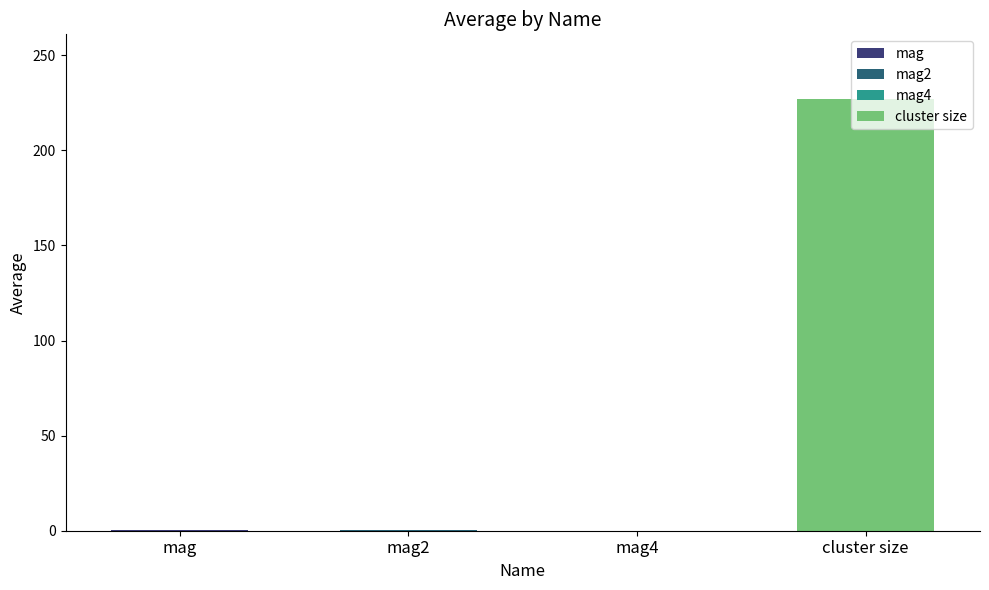

What is the label of the 3rd bar from the right?

mag2